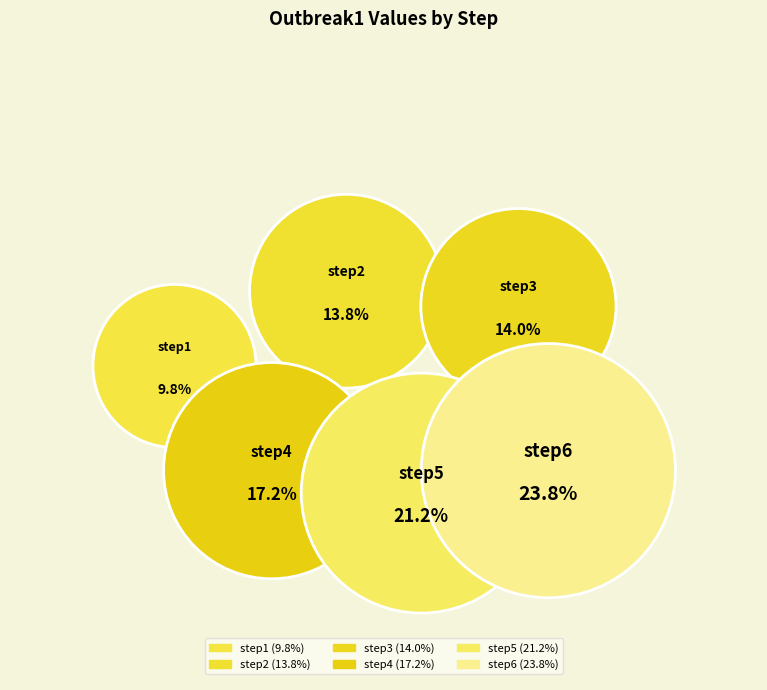

Is there a majority slice in this chart?

No